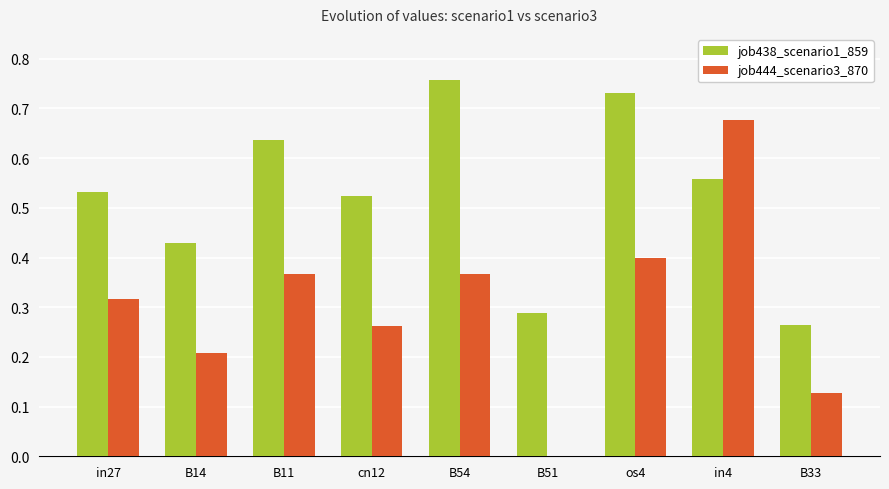

What is the sum of all job444_scenario3_870 values?

2.7